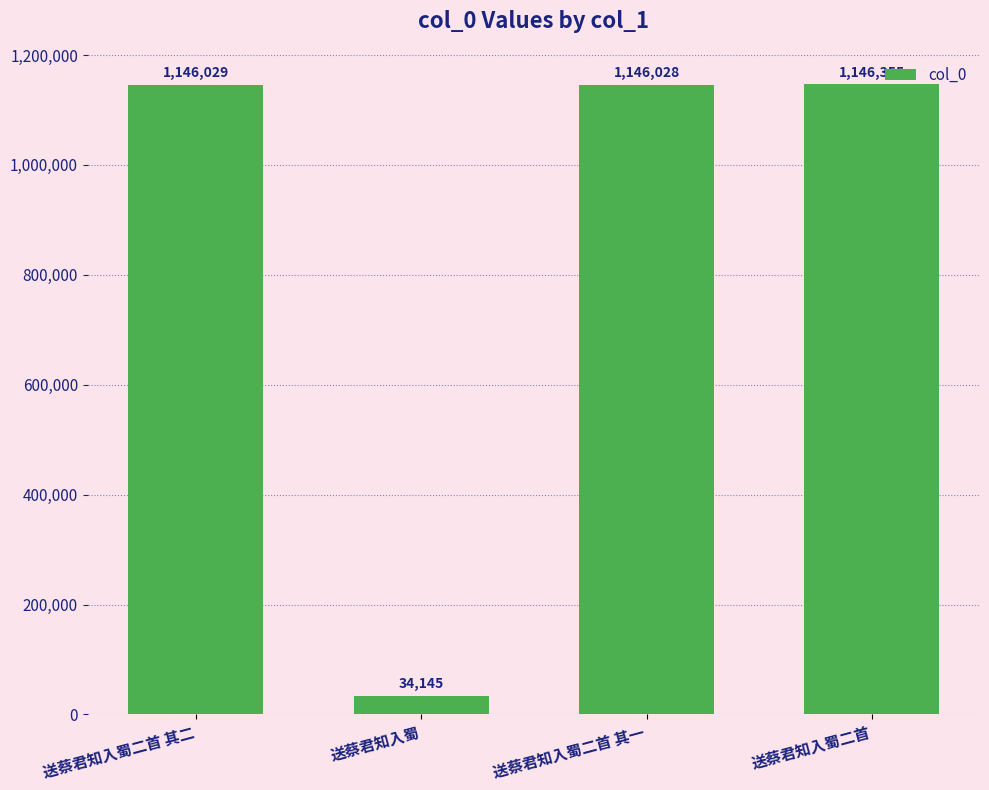

Reading left to right, list all the values displayed in this chart.

1146029	34145	1146028	1146355